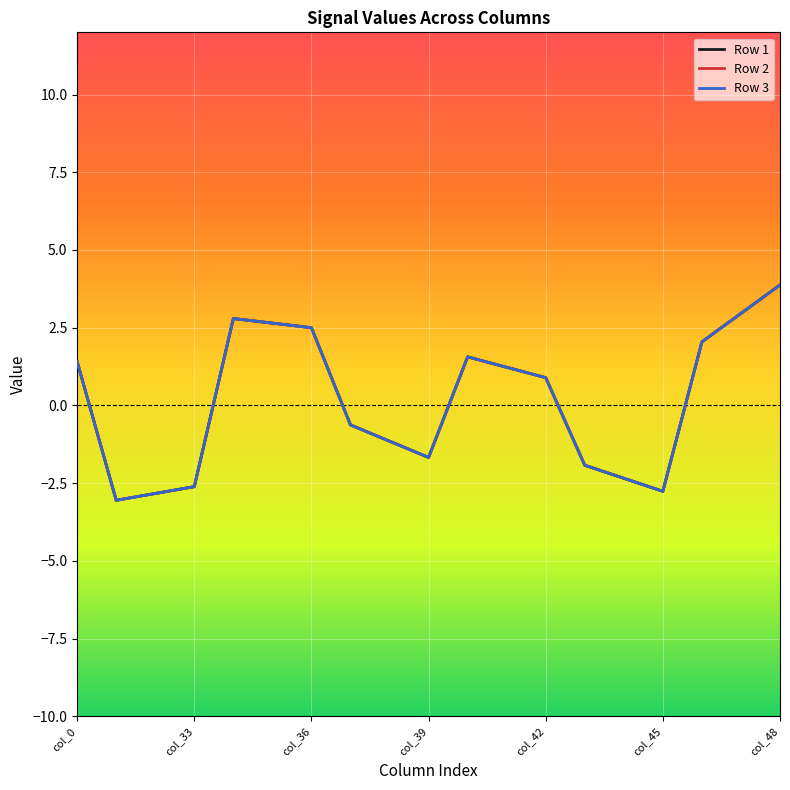

Reading left to right, extract all data points from this chart.

Row 1: 1.4	-3.1	-2.8	-2.6	2.8	2.6	2.5	-0.6	-1.1	-1.7	1.6	1.2	0.9	-1.9	-2.3	-2.8	2.0	3.0	3.9
Row 2: 1.4	-3.1	-2.8	-2.6	2.8	2.6	2.5	-0.6	-1.1	-1.7	1.6	1.2	0.9	-1.9	-2.3	-2.8	2.0	3.0	3.9
Row 3: 1.4	-3.1	-2.8	-2.6	2.8	2.6	2.5	-0.6	-1.1	-1.7	1.6	1.2	0.9	-1.9	-2.3	-2.8	2.0	3.0	3.9